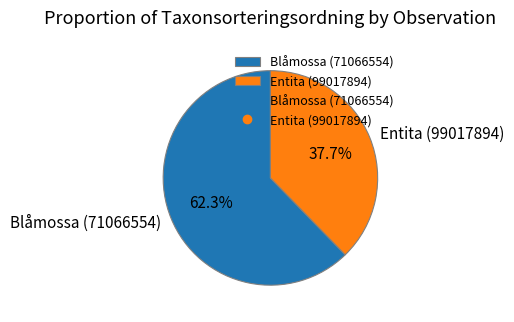

Is it true that Entita (99017894) is 25% of the pie?

False